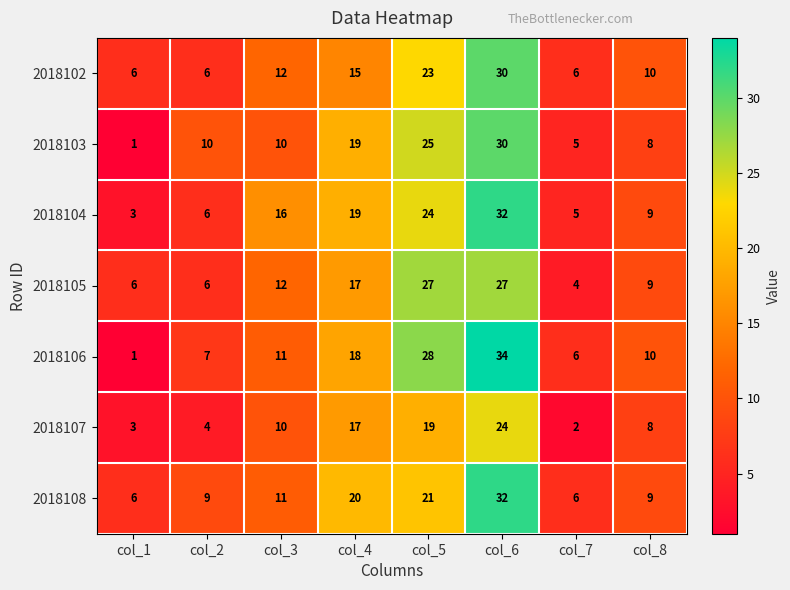

Is the value of 2018103 at col_4 greater than the value of 2018106 at col_5?

No